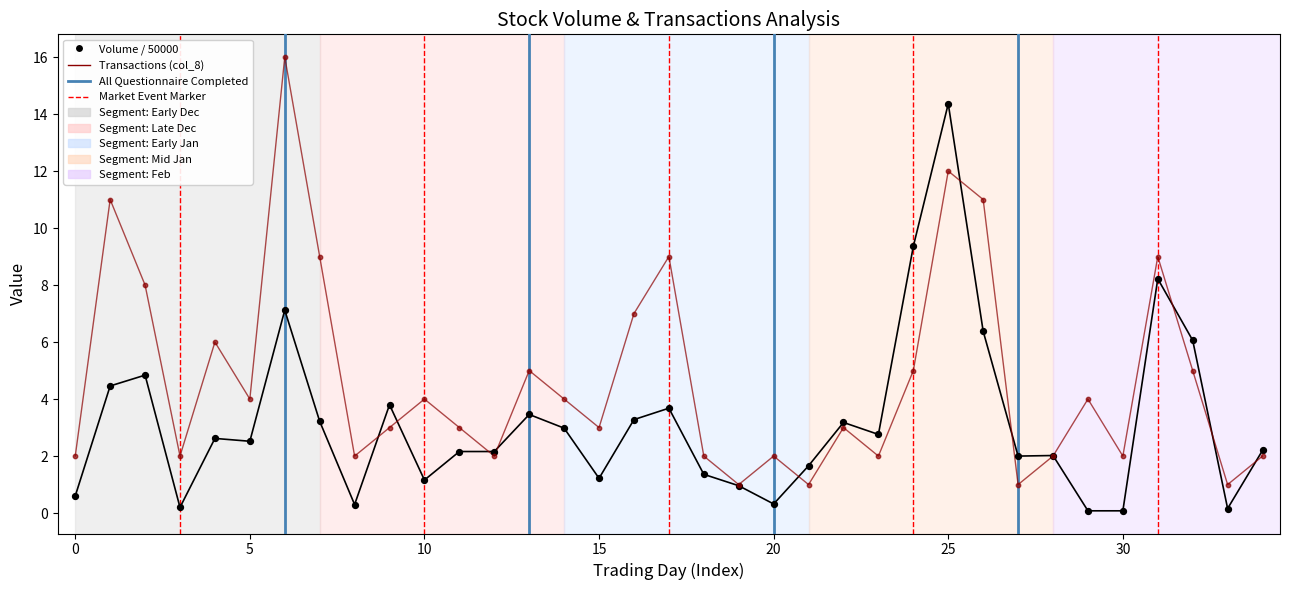

Which series has the largest total across all categories?

Transactions (col_8)